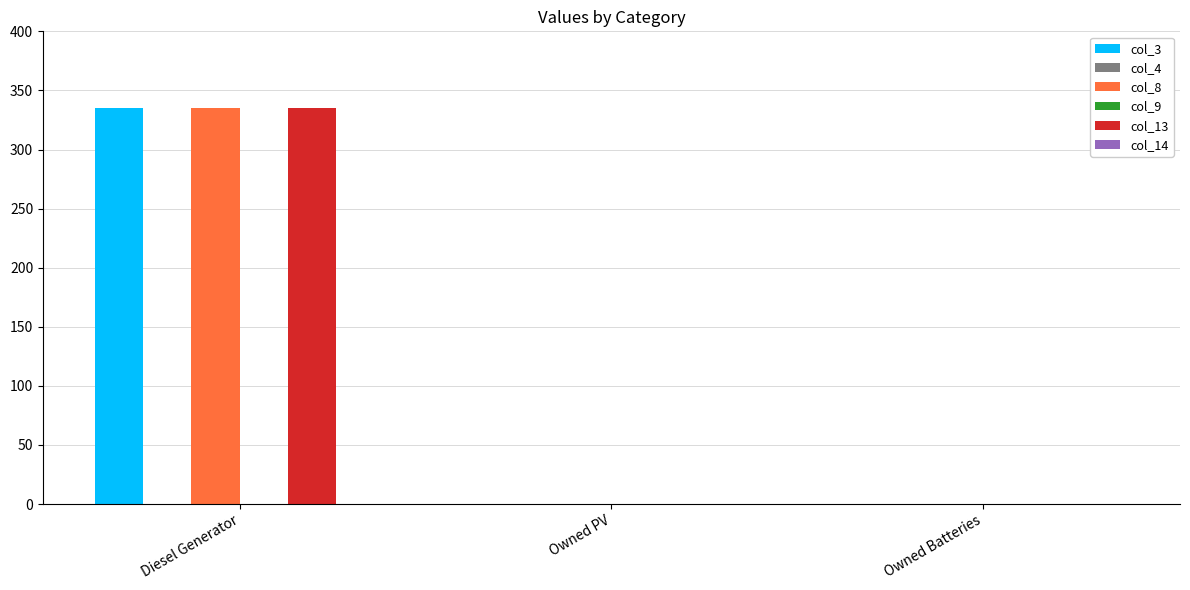

How many distinct data groups are displayed?

6